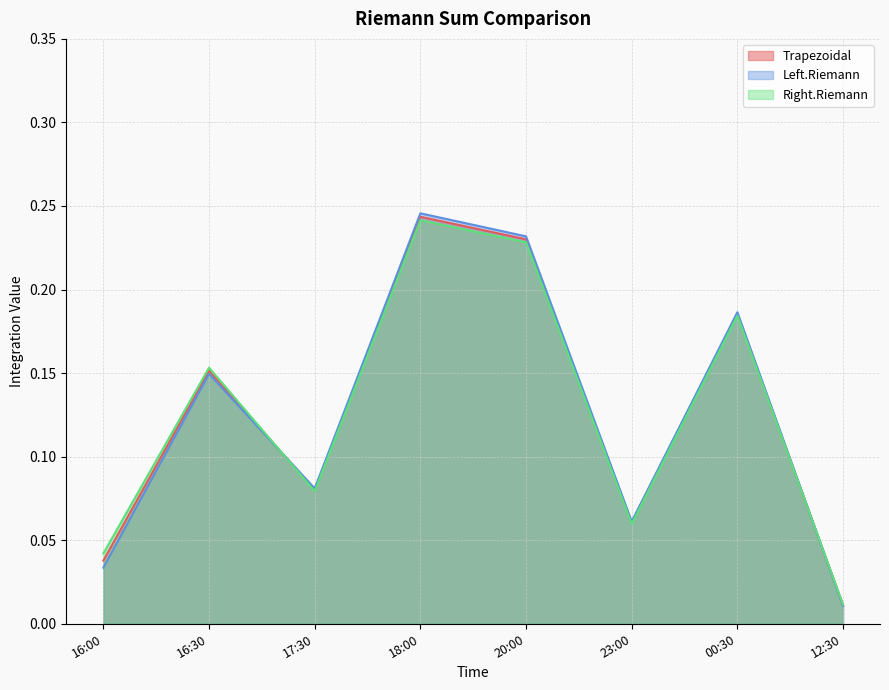

How many intersections are there between Right.Riemann and Left.Riemann?

2